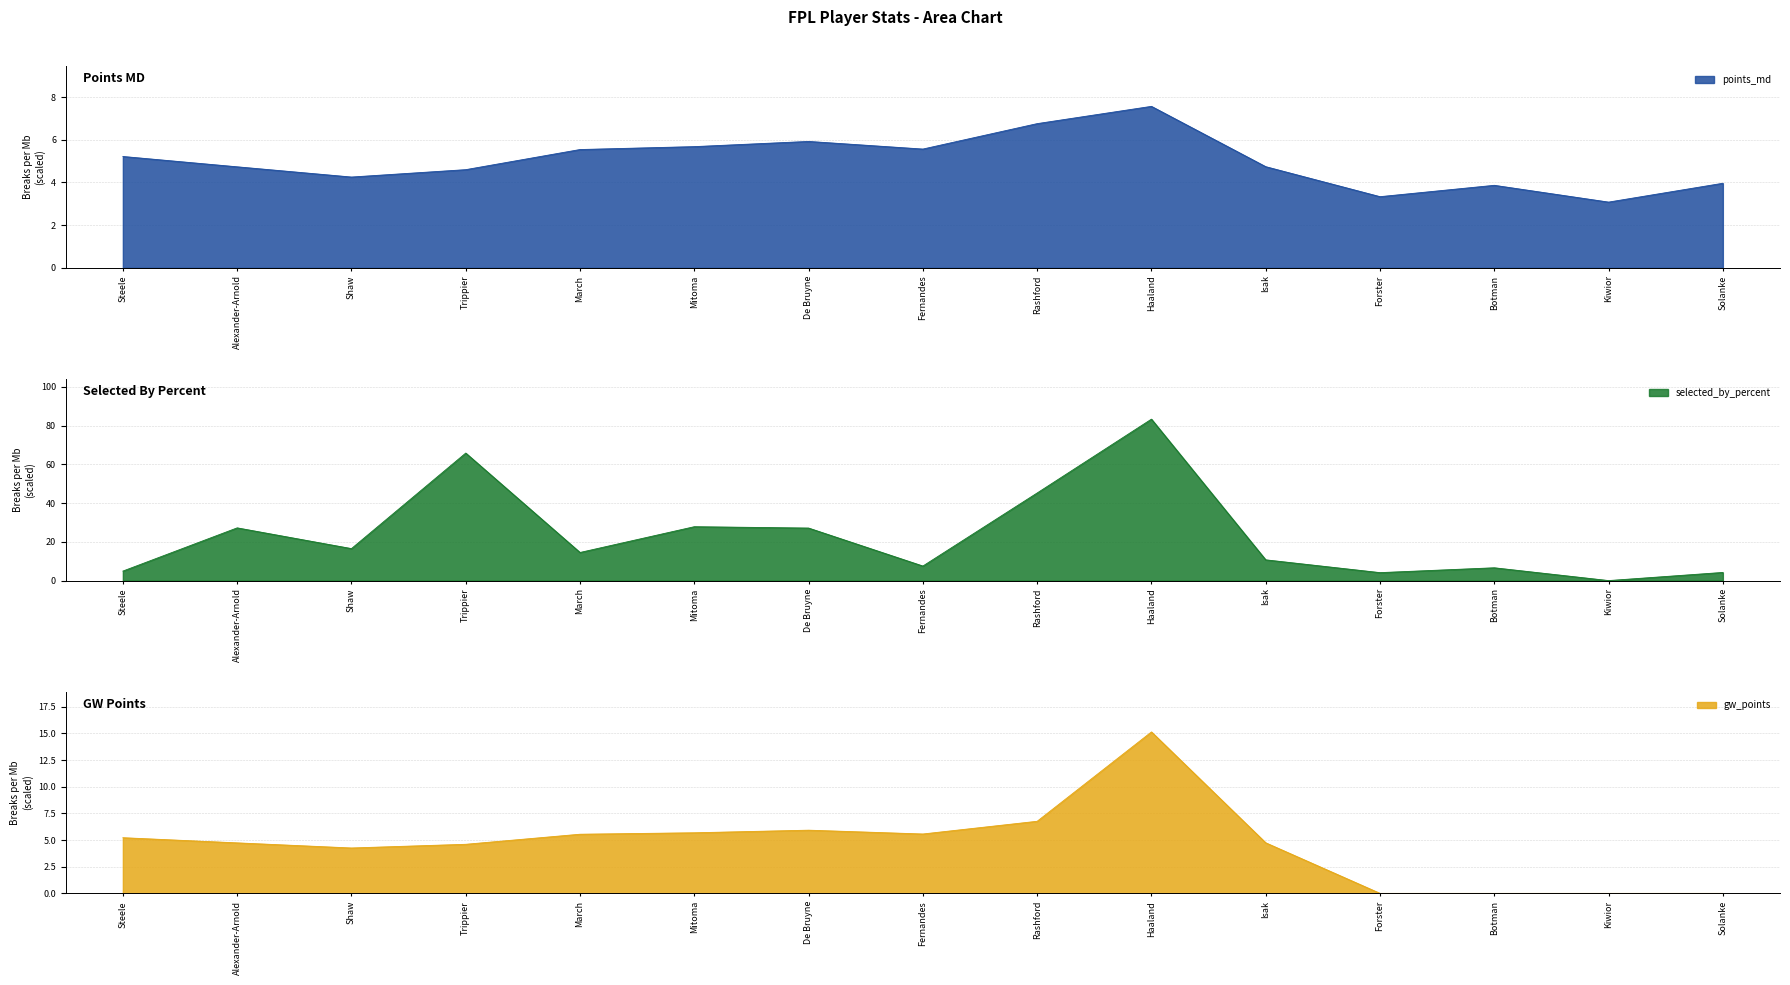

Between which two adjacent categories do gw_points and selected_by_percent first intersect?

Steele and Alexander-Arnold